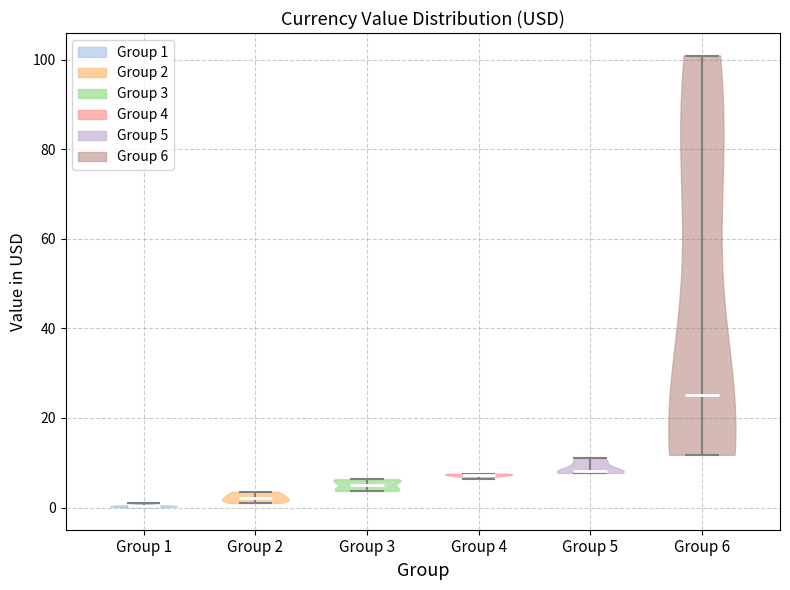

Reading left to right, read every violin against the y-axis: where its median line is, and the lowest and highest points it reaches. The values are not printed on the chart, so give them approximately, as read against the axis.

Group 1: median line 0, lowest point 0, highest point 0
Group 2: median line 2, lowest point 2, highest point 4
Group 3: median line 6, lowest point 4, highest point 6
Group 4: median line 8, lowest point 6, highest point 8
Group 5: median line 8, lowest point 8, highest point 12
Group 6: median line 26, lowest point 12, highest point 100